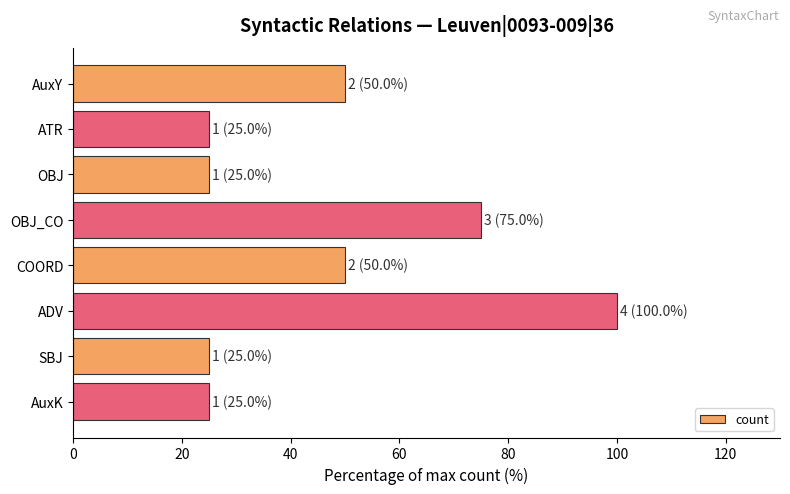

Does the chart contain stacked bars?

No